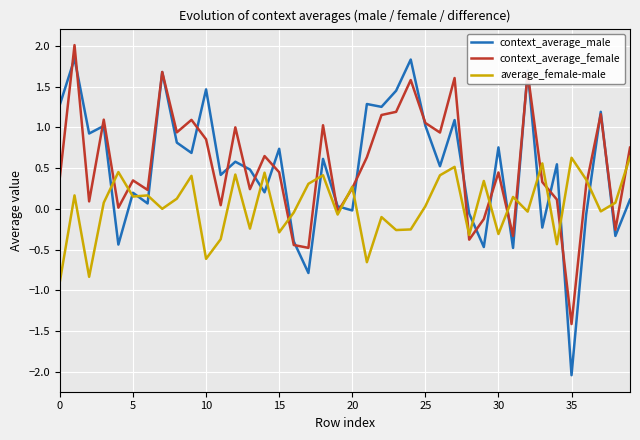

How many lines are shown in the chart?

3